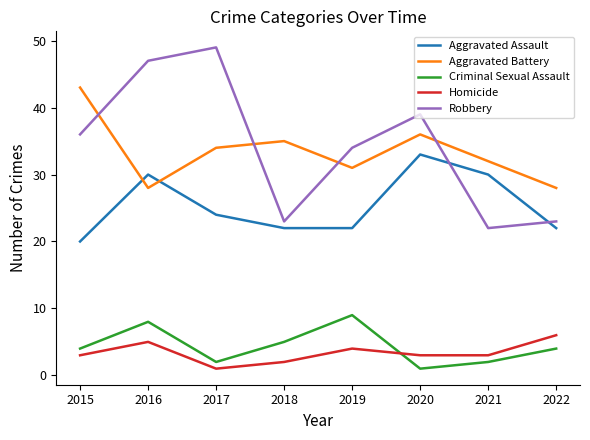

What is the sum of all Aggravated Battery values?

267